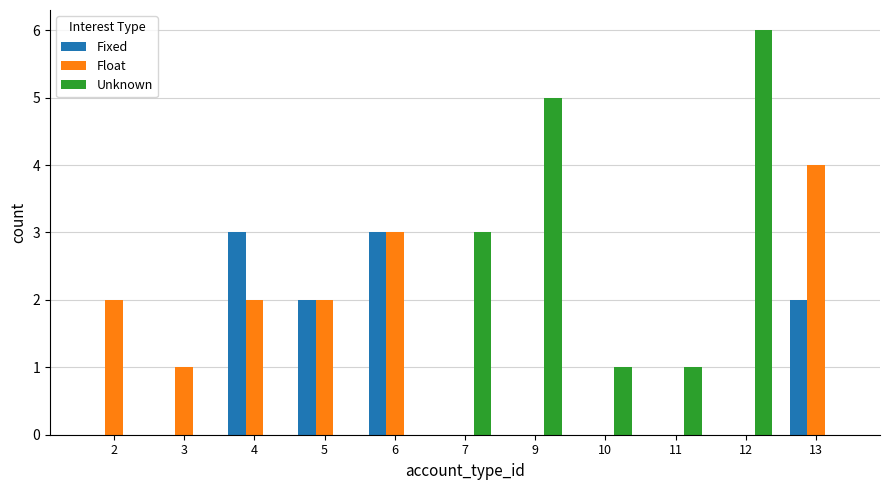

What are all the series names shown in the legend?

Fixed, Float, Unknown